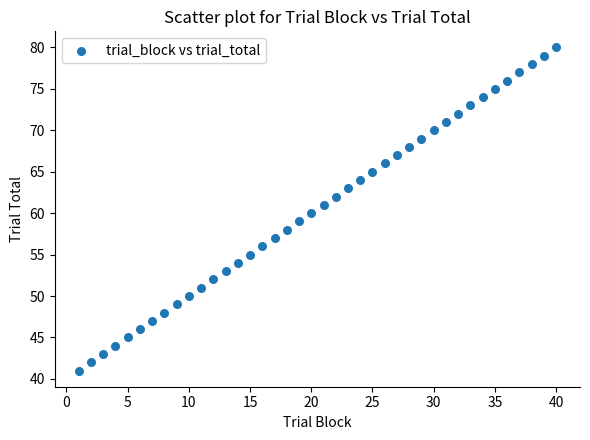

What is the range of Y values (max minus min)?

39